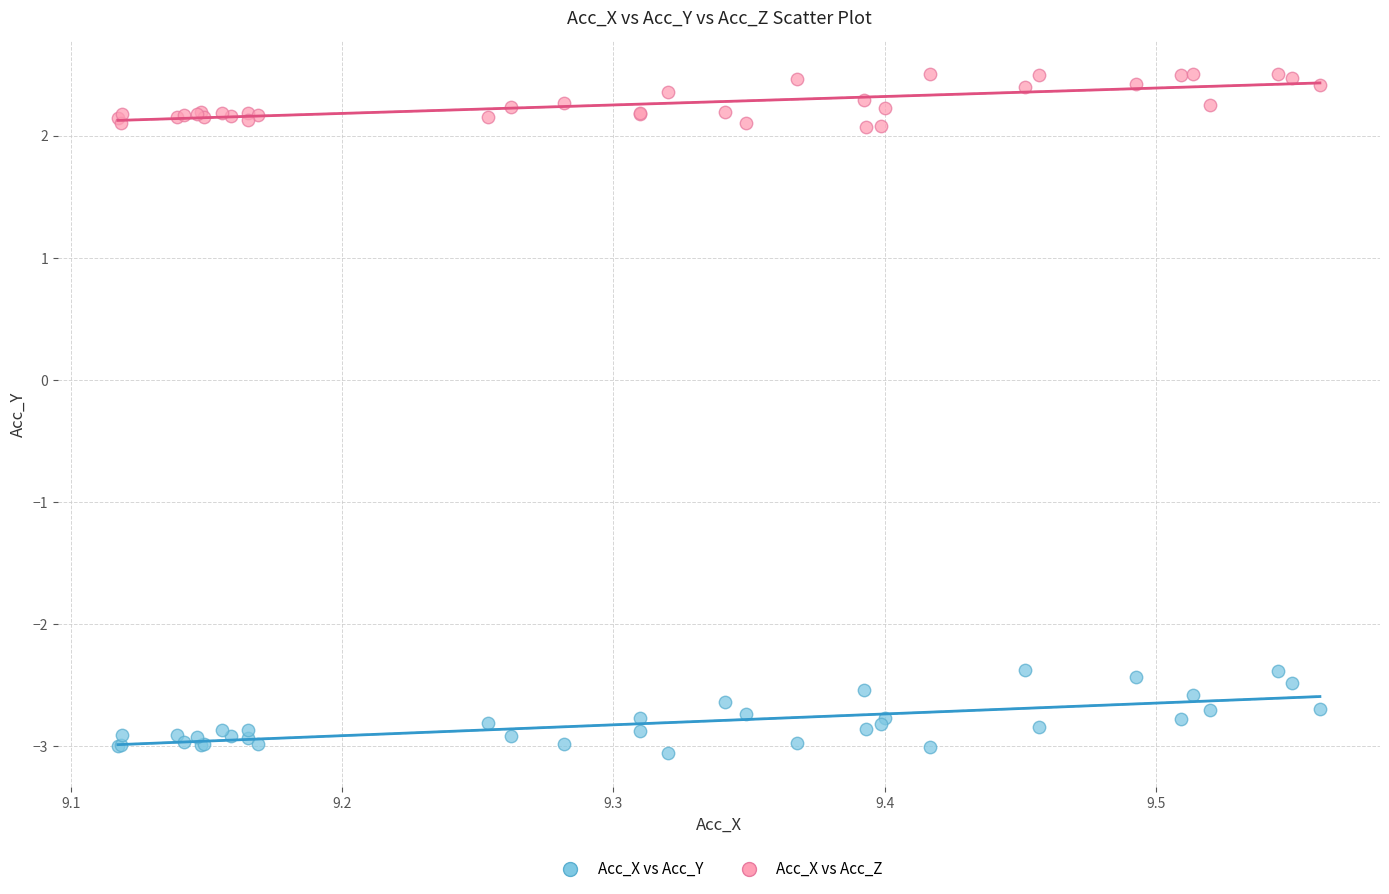

What are all the series names shown in the legend?

Acc_X vs Acc_Y, Acc_X vs Acc_Z